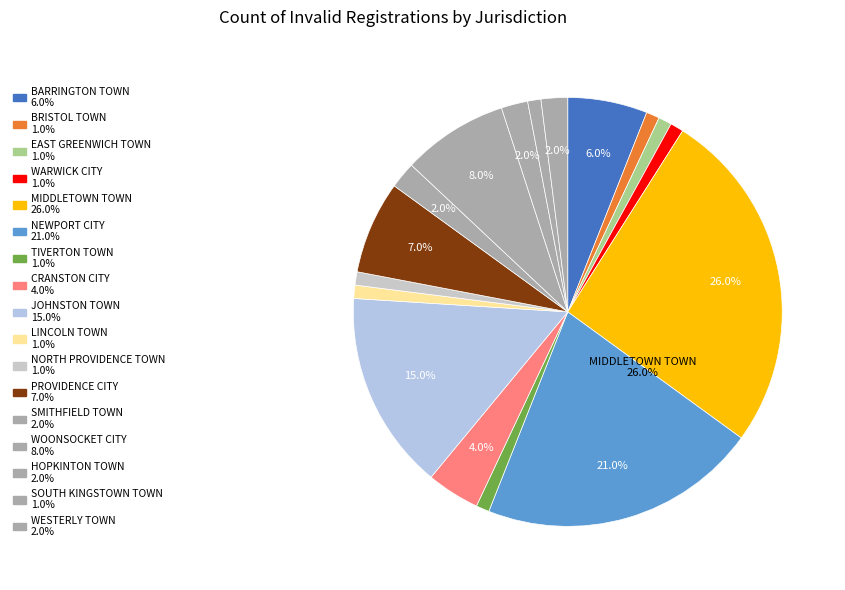

True or false: LITTLE COMPTON TOWN accounts for 11% of the total.

False